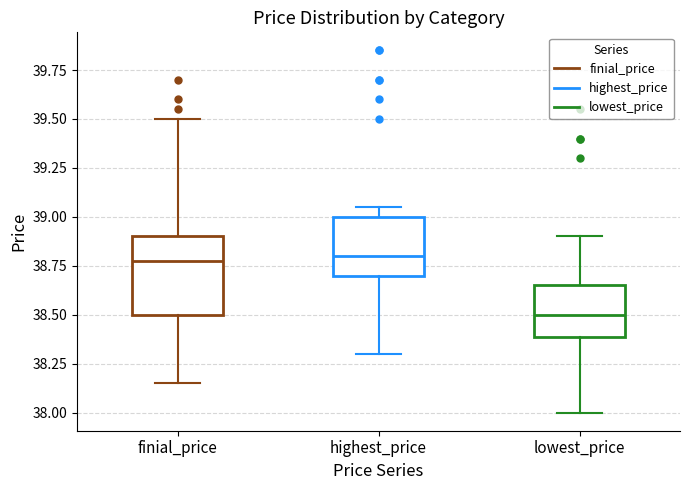

Which box's median line is the lowest?

lowest_price